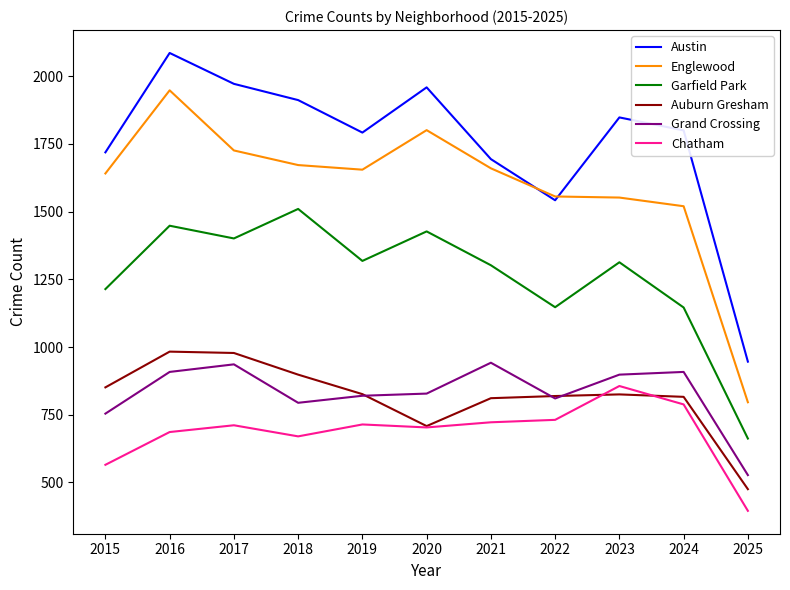

At how many categories does at least one series exceed 911?

11